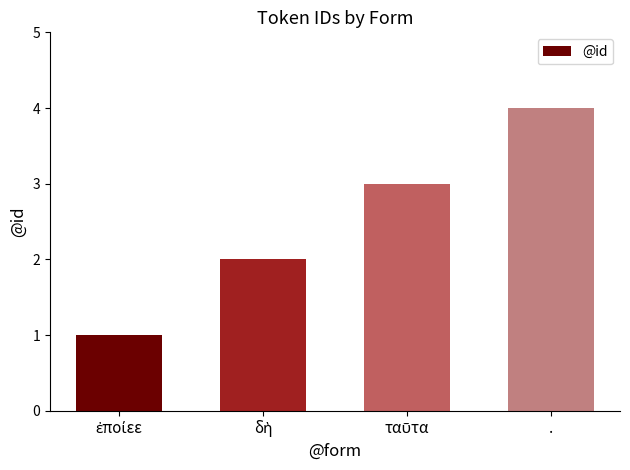

At which category does the chart reach its peak across all series?

.